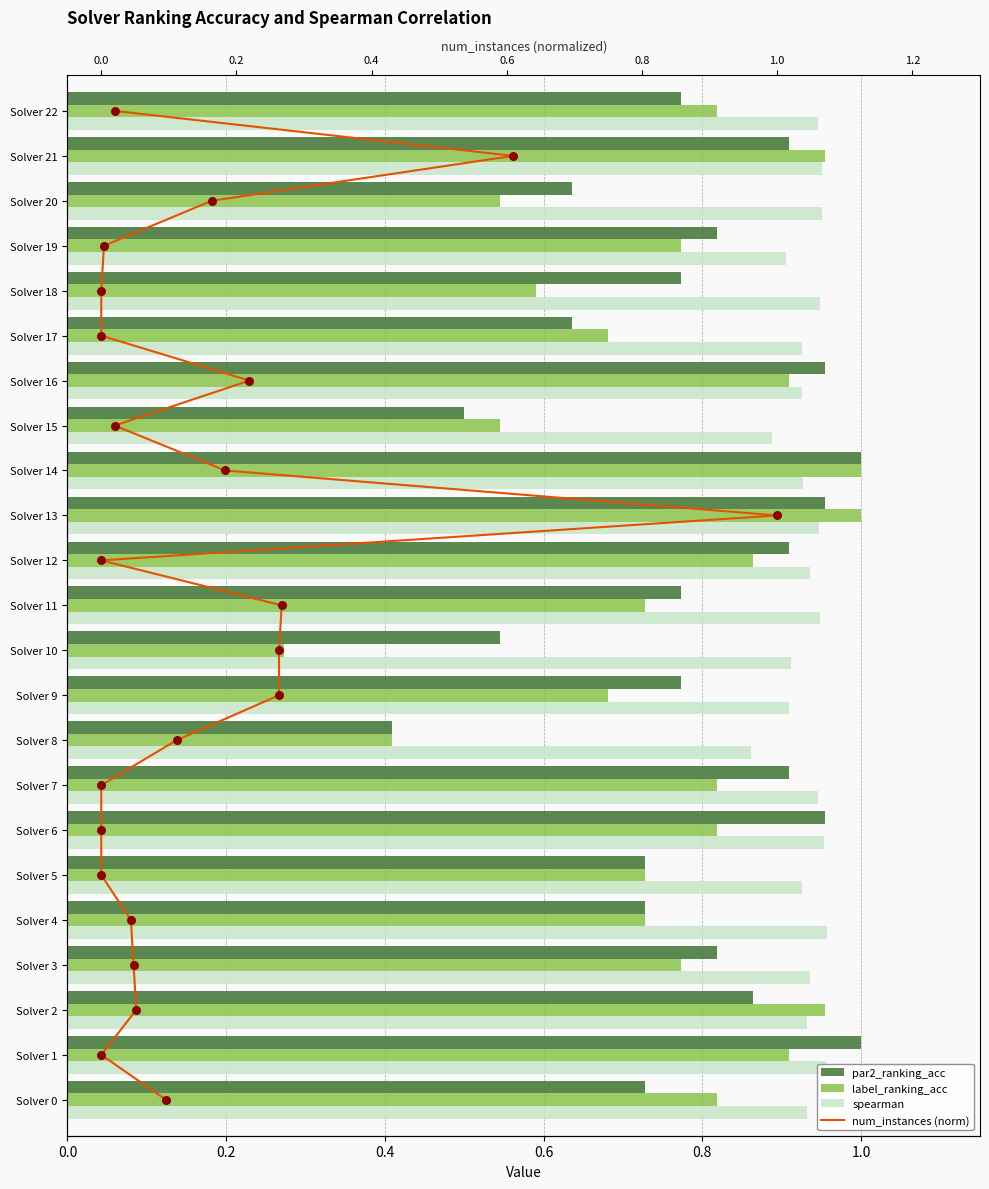

Which series has the largest total across all categories?

num_instances (norm)